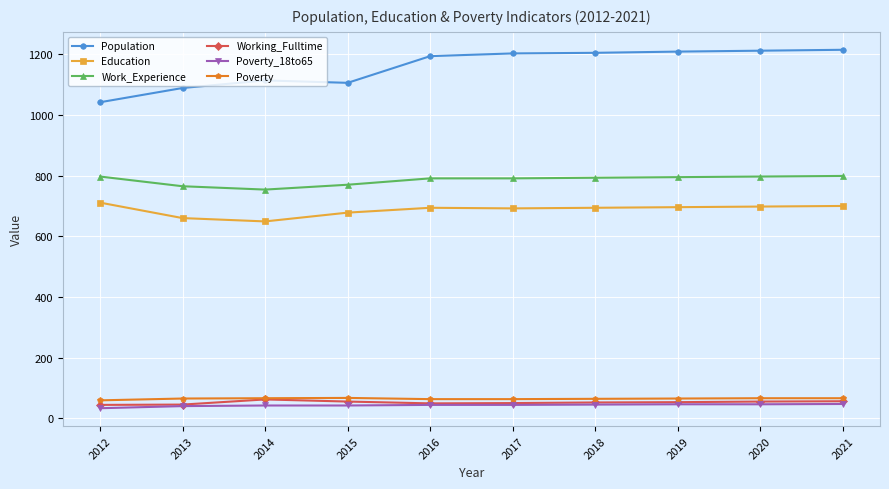

What is the spread (max minus min) of values at 2013?

1049